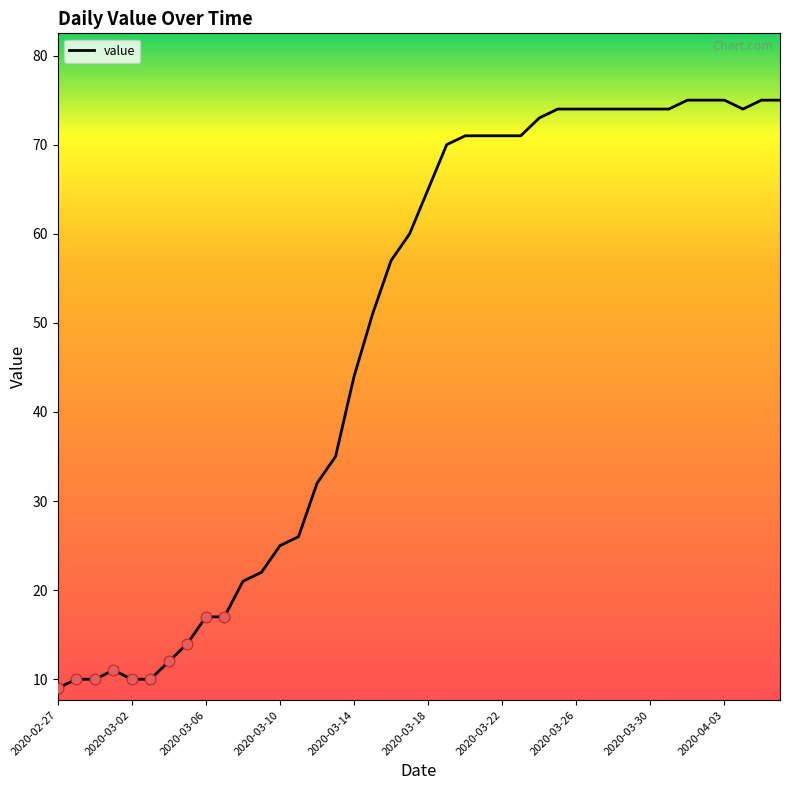

What is the maximum value shown in the chart?

75